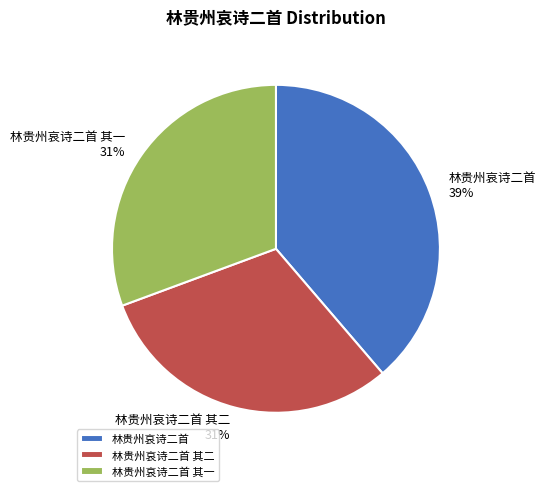

What percentage is the 林贵州哀诗二首 其二 slice, to the nearest percent?

31%